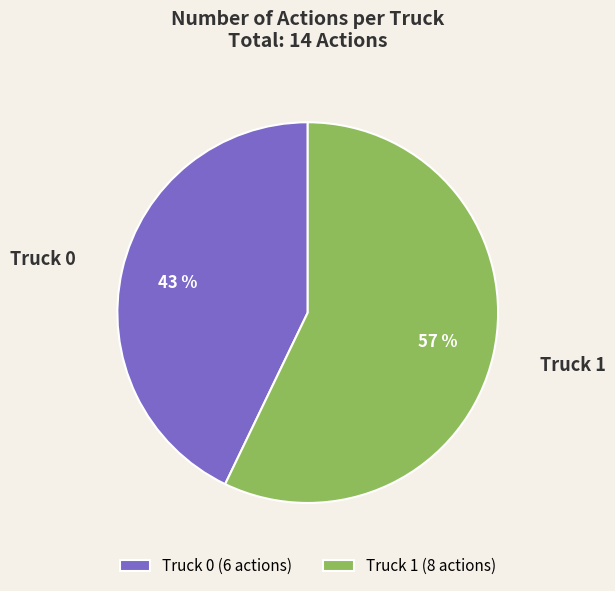

Does any single category account for the majority?

Yes